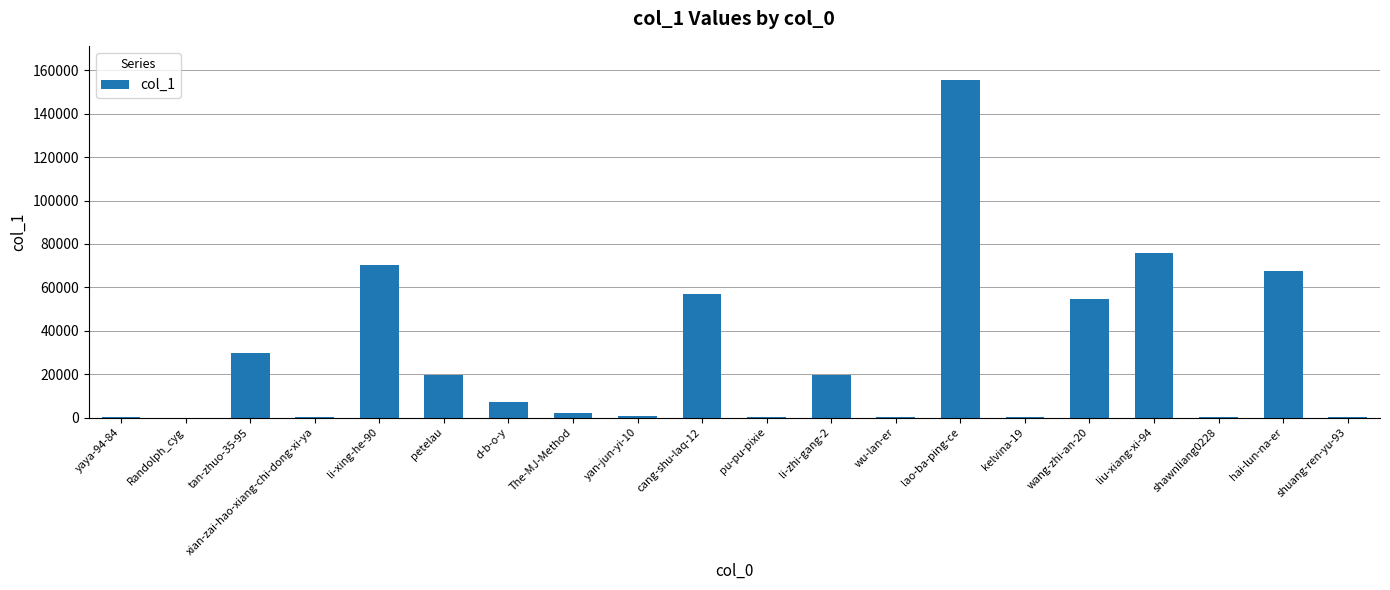

How many data points does each series have?

20